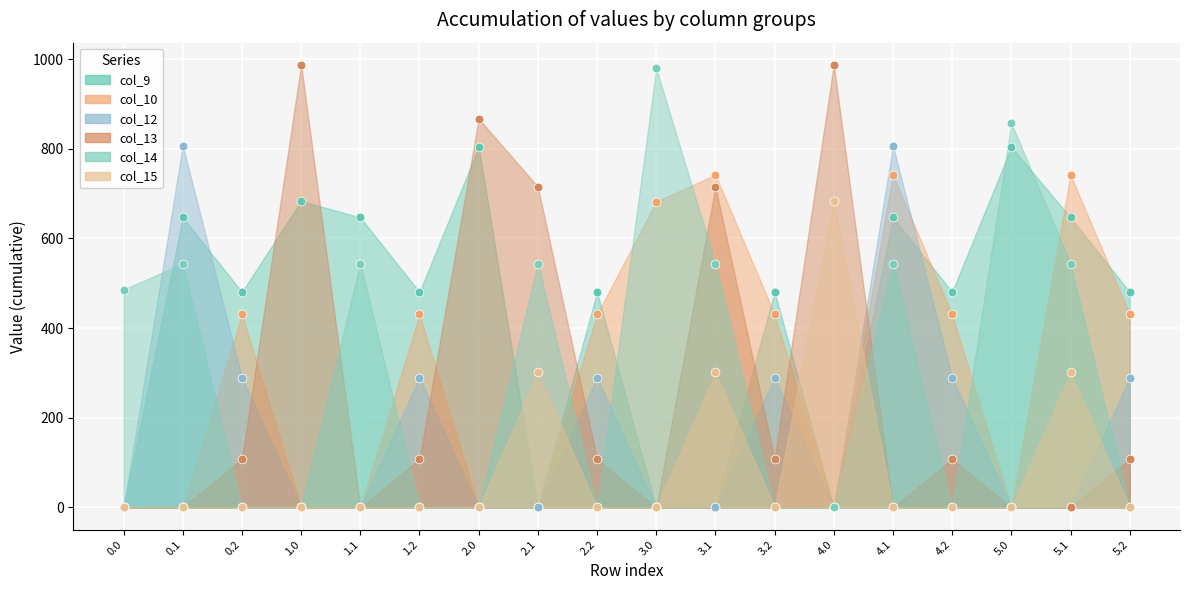

Which series has the largest total across all categories?

col_9